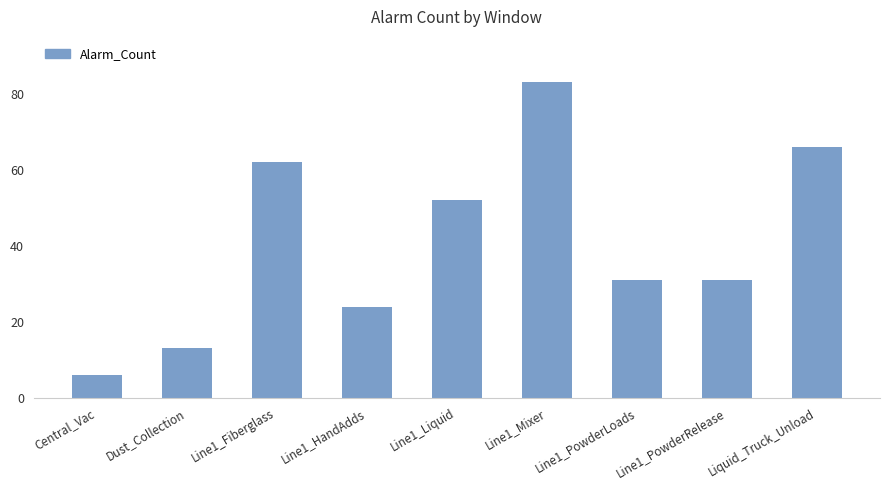

What is the ratio of the value at Liquid_Truck_Unload to the value at Dust_Collection?

5.1